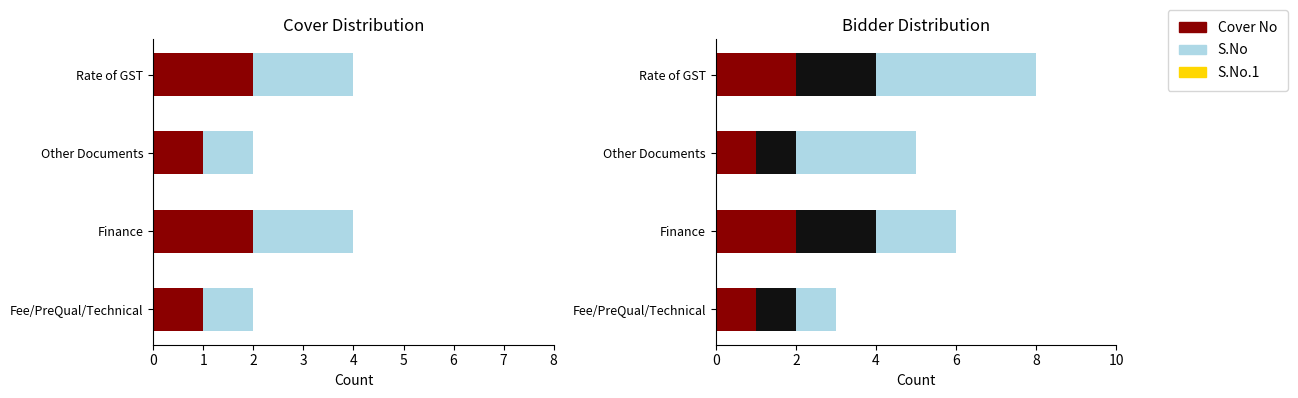

At Other Documents, list the series in order from smallest to largest.

Cover No, S.No, S.No.1